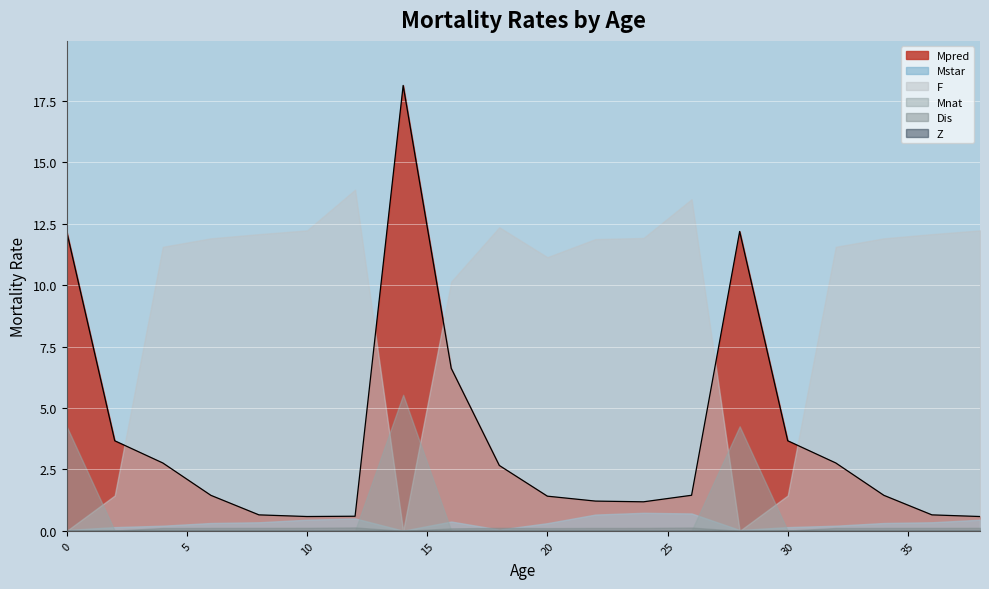

Which series has the largest range (max minus min)?

Mpred